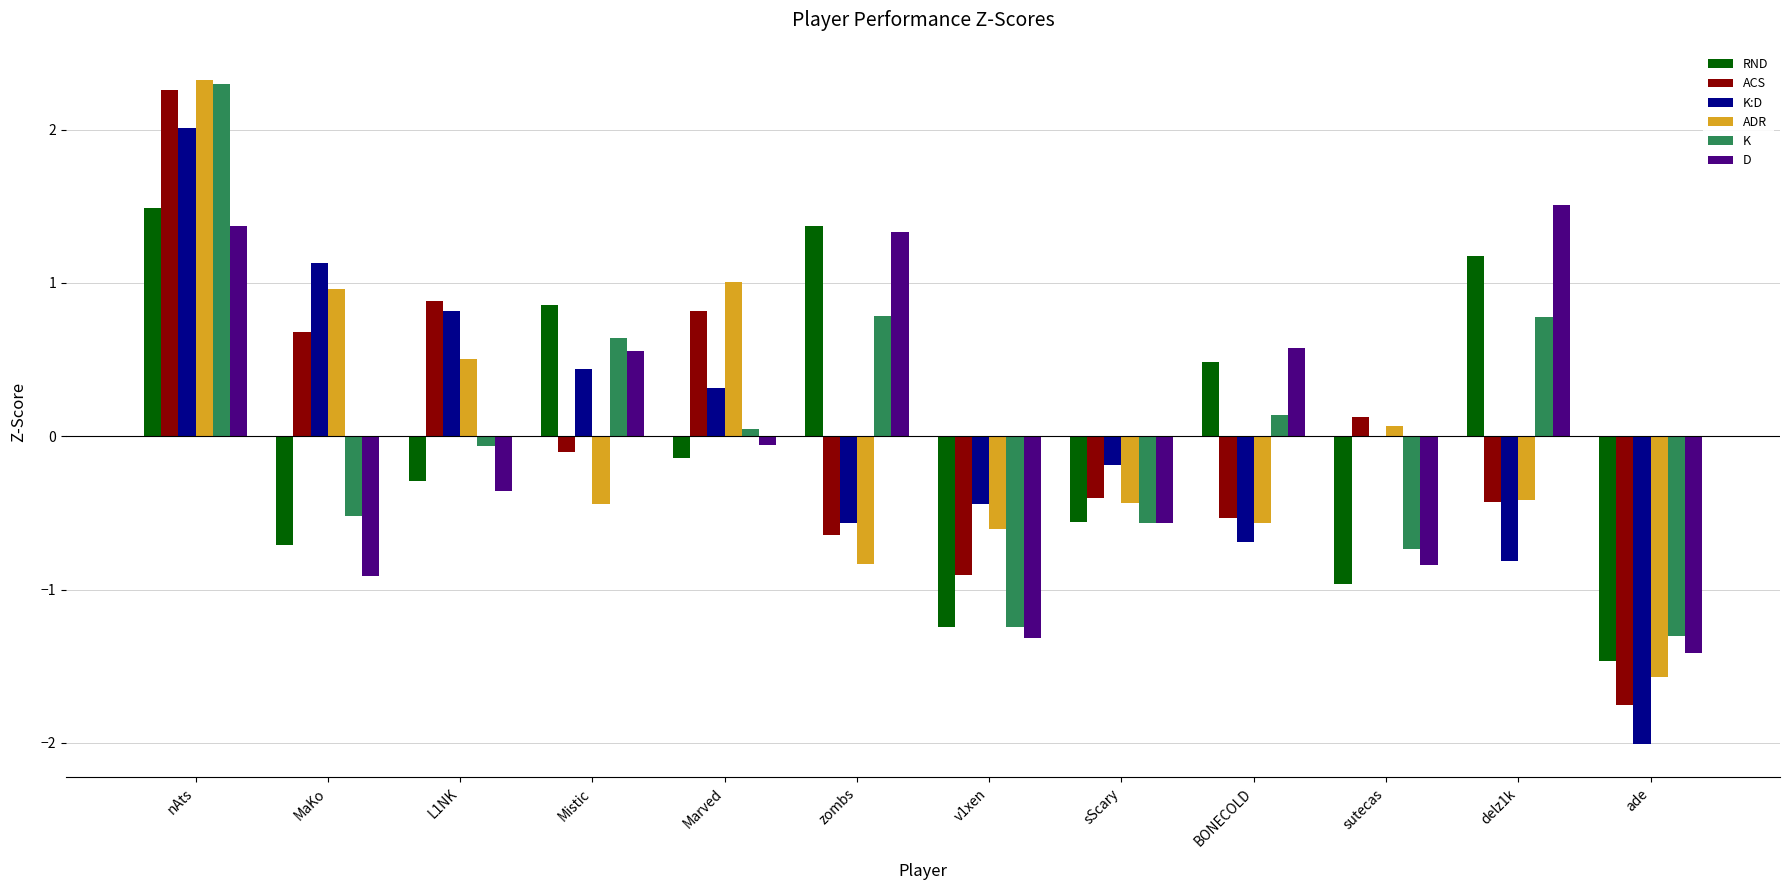

Is the value of RND at zombs greater than the value of D at BONECOLD?

Yes